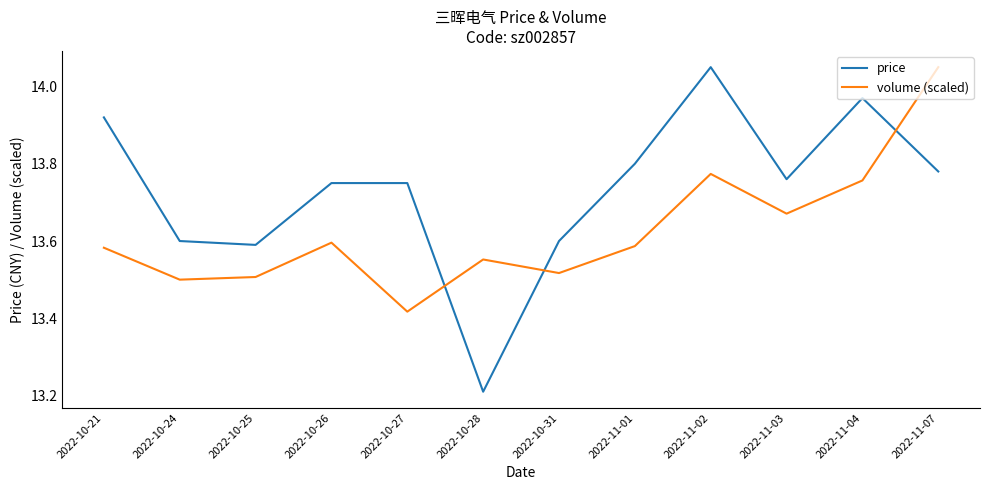

What is the spread (max minus min) of values at 2022-10-31?

0.1